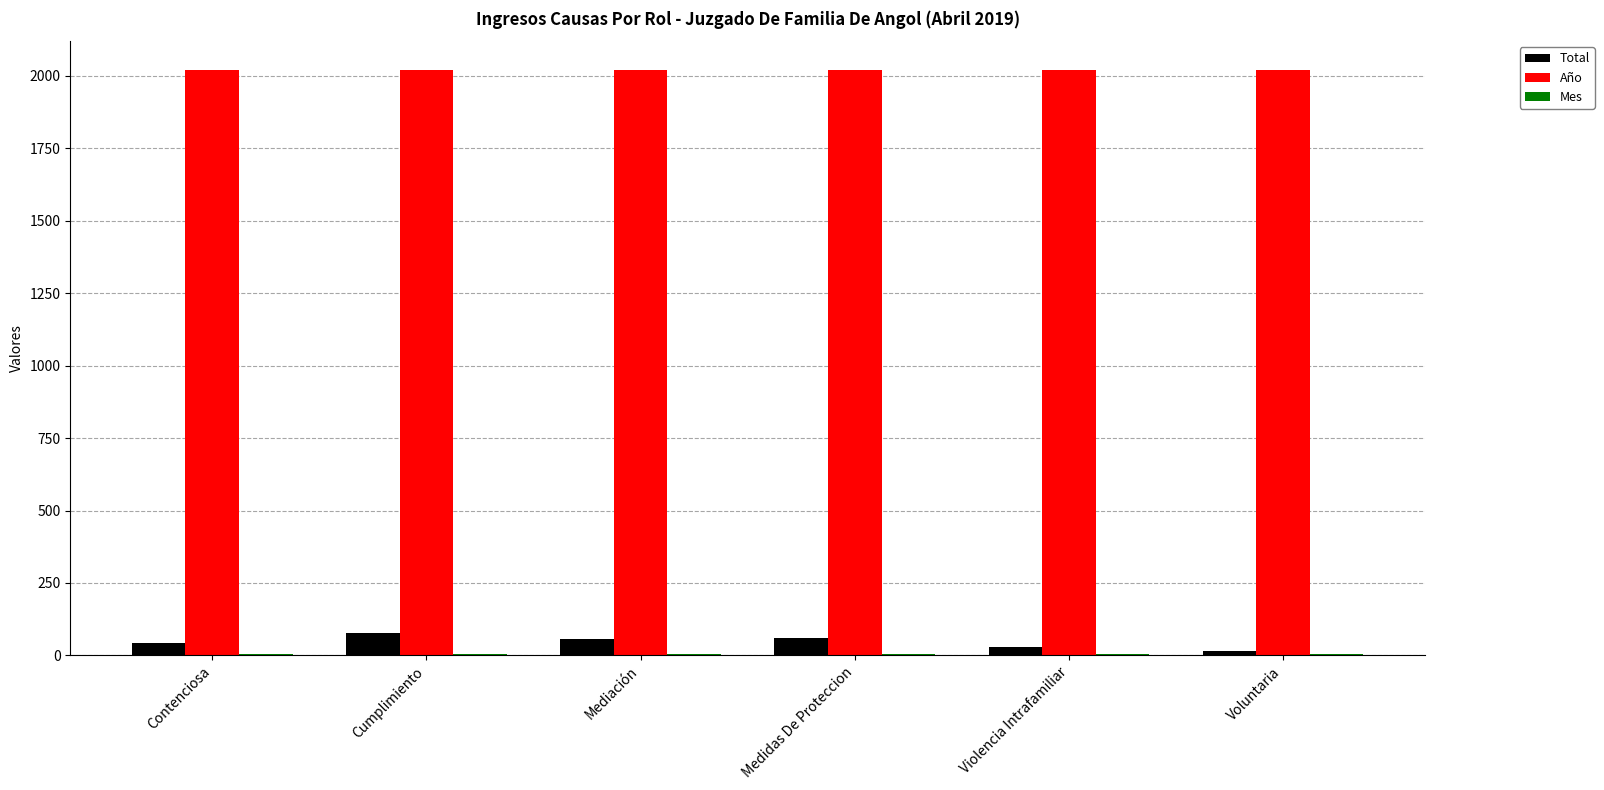

What is the maximum value for Año?

2019